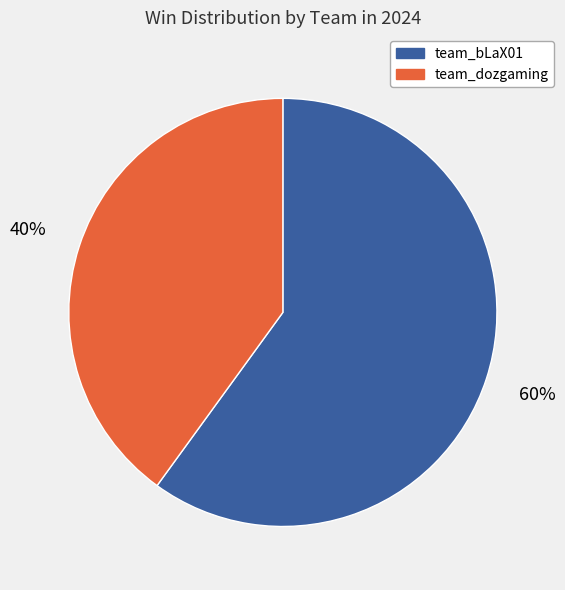

Rank the categories by value from lowest to highest.

team_dozgaming, team_bLaX01